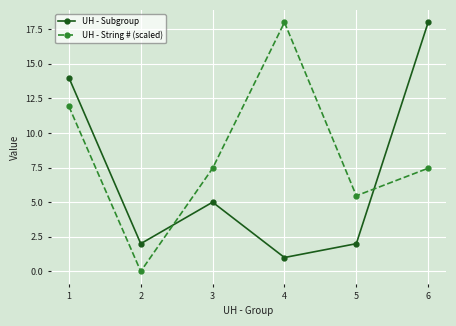

True or false: UH - String # (scaled) has a value of 0.0 at 2.

True